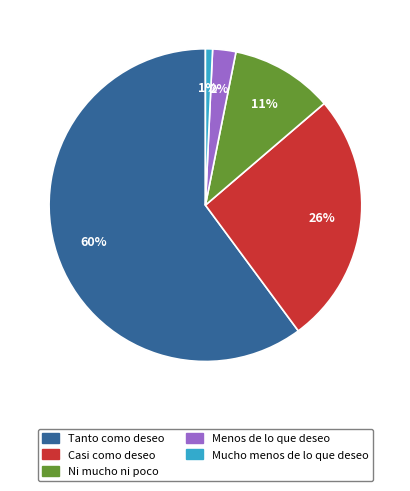

How many segments does this pie chart have?

5